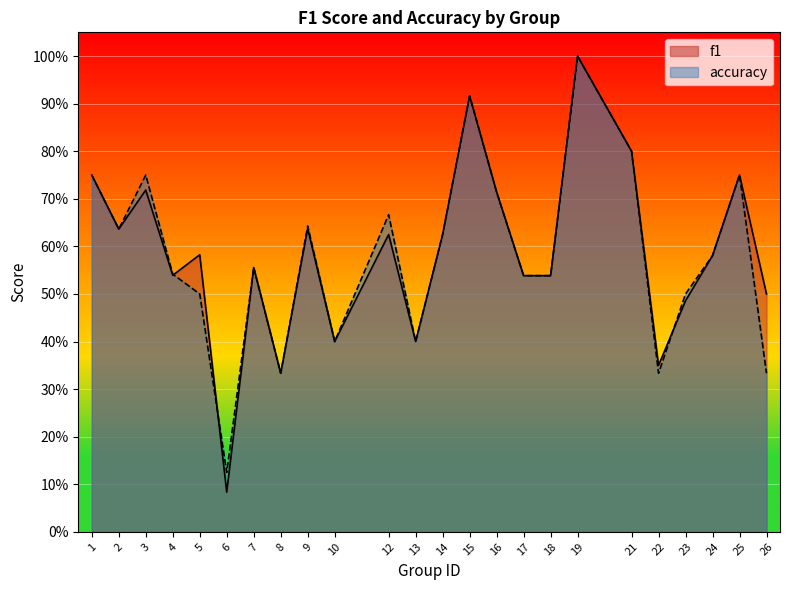

Where is the first local maximum for f1?

3